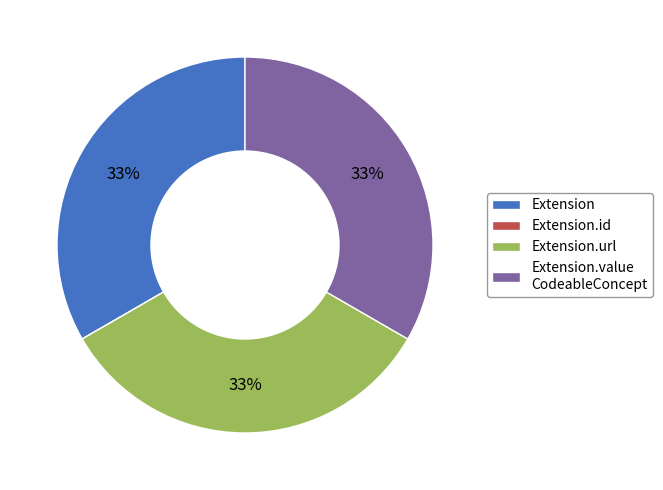

Combined, do Extension and Extension.url account for over 50%?

Yes